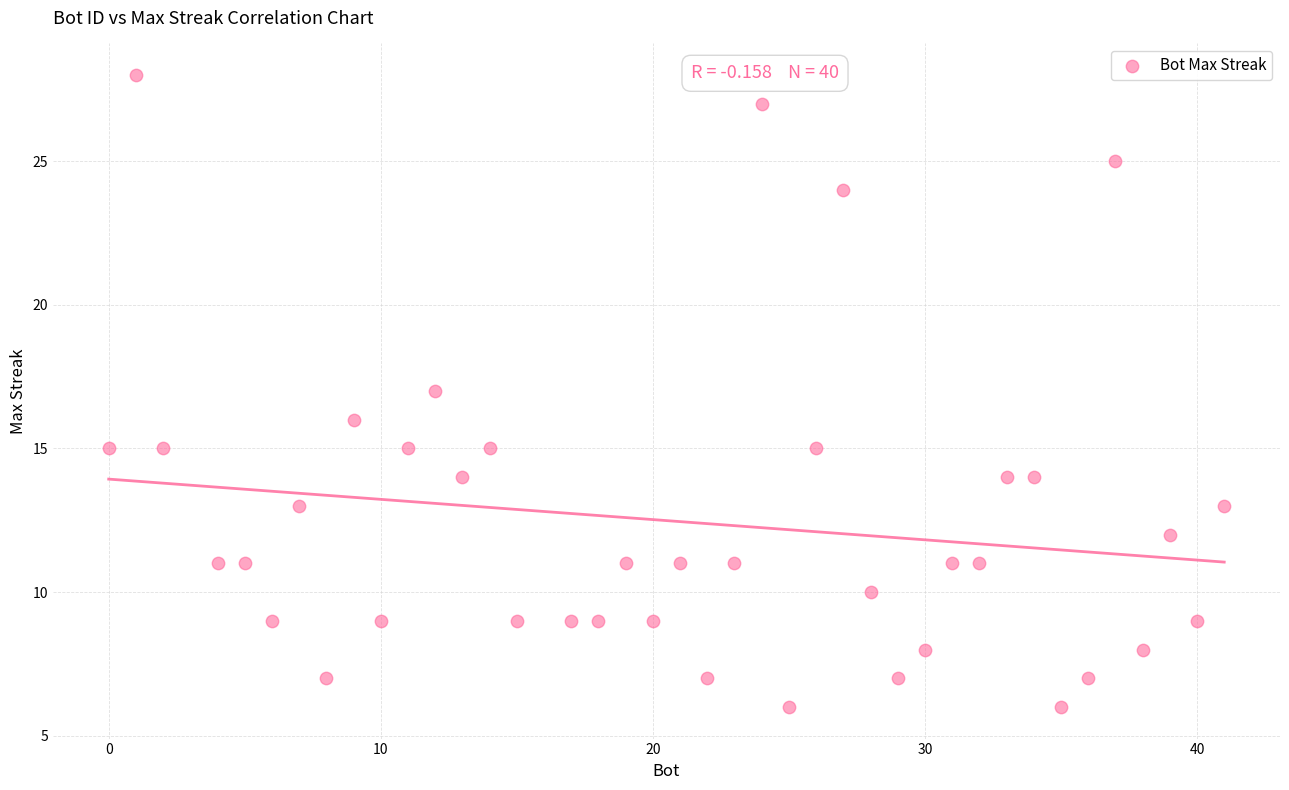

What is the range of Y values (max minus min)?

22